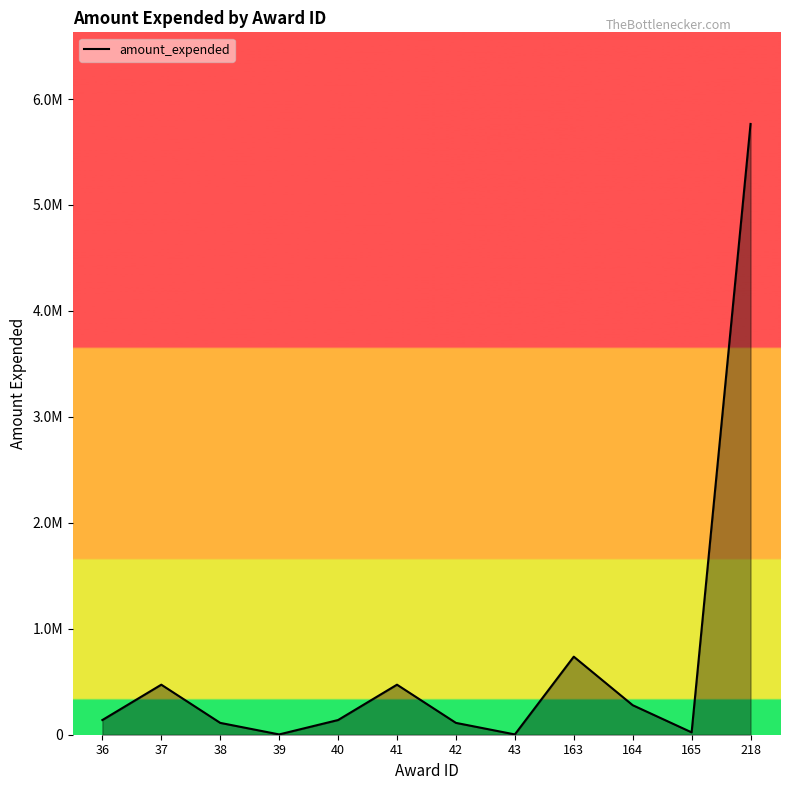

Does the chart have visible grid lines?

No